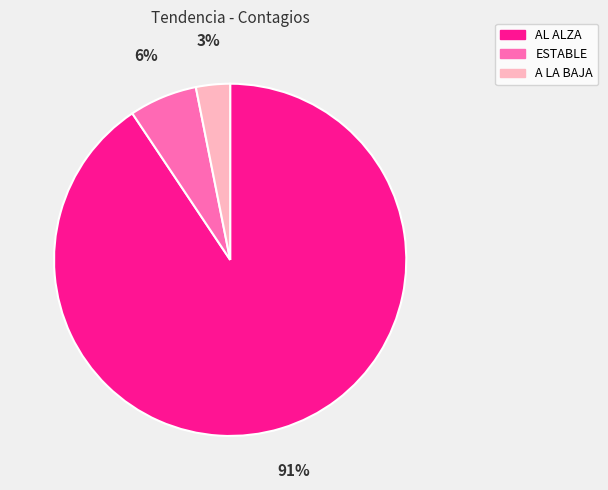

Count the number of slices in the pie.

3